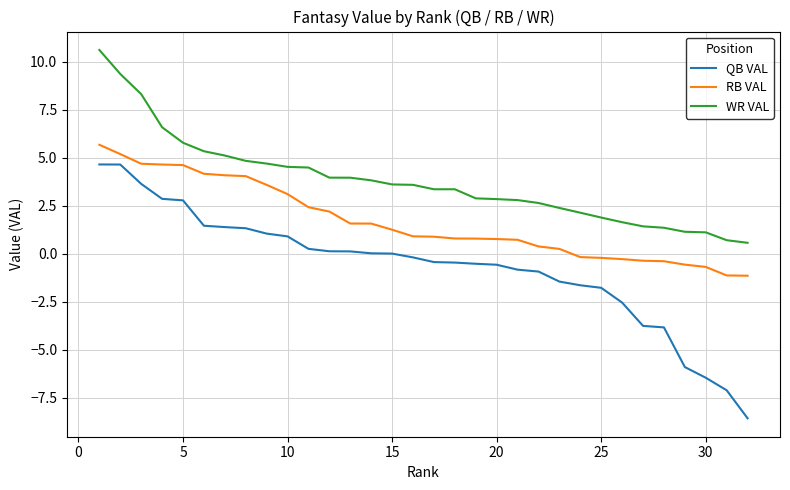

True or false: WR VAL and RB VAL cross at least once.

False